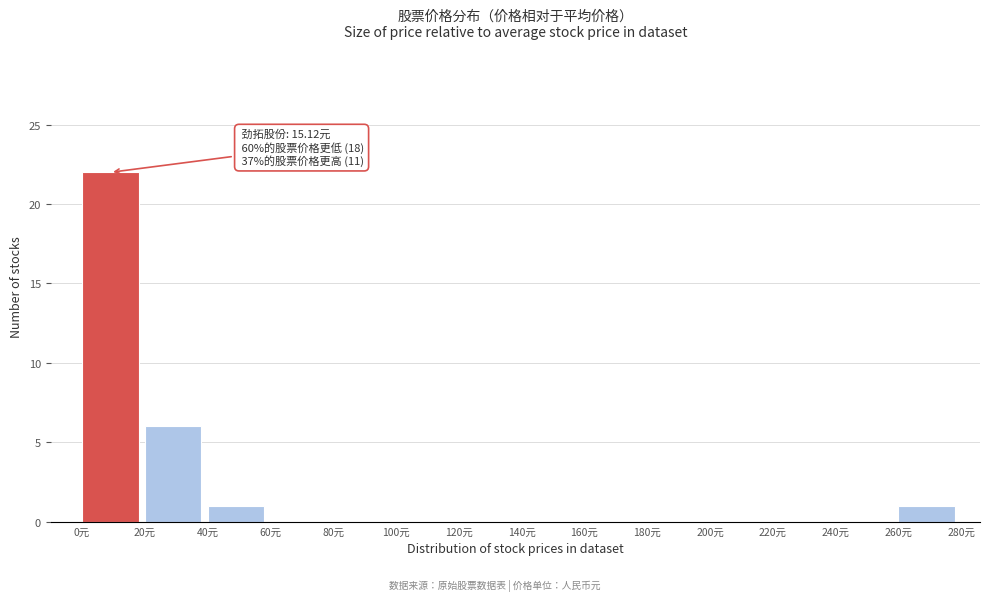

Which range on the x-axis has the tallest bar?

0 to 20